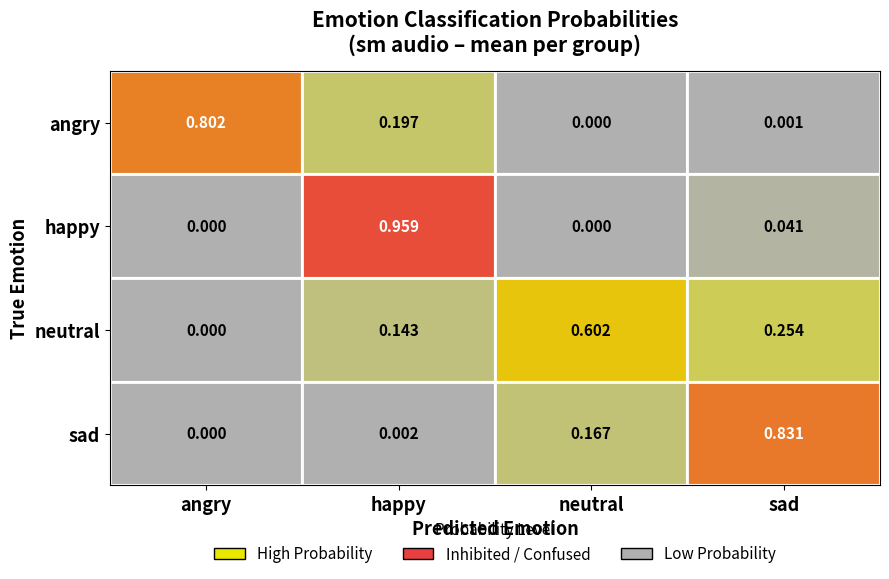

At which category is the sum across all series the highest?

happy